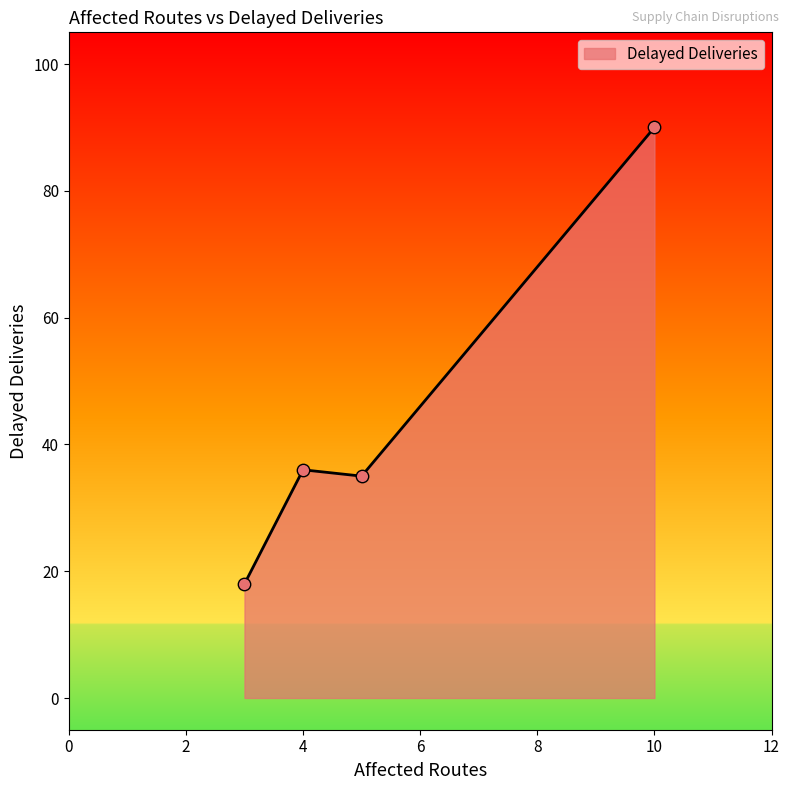

What is the maximum value shown in the chart?

90